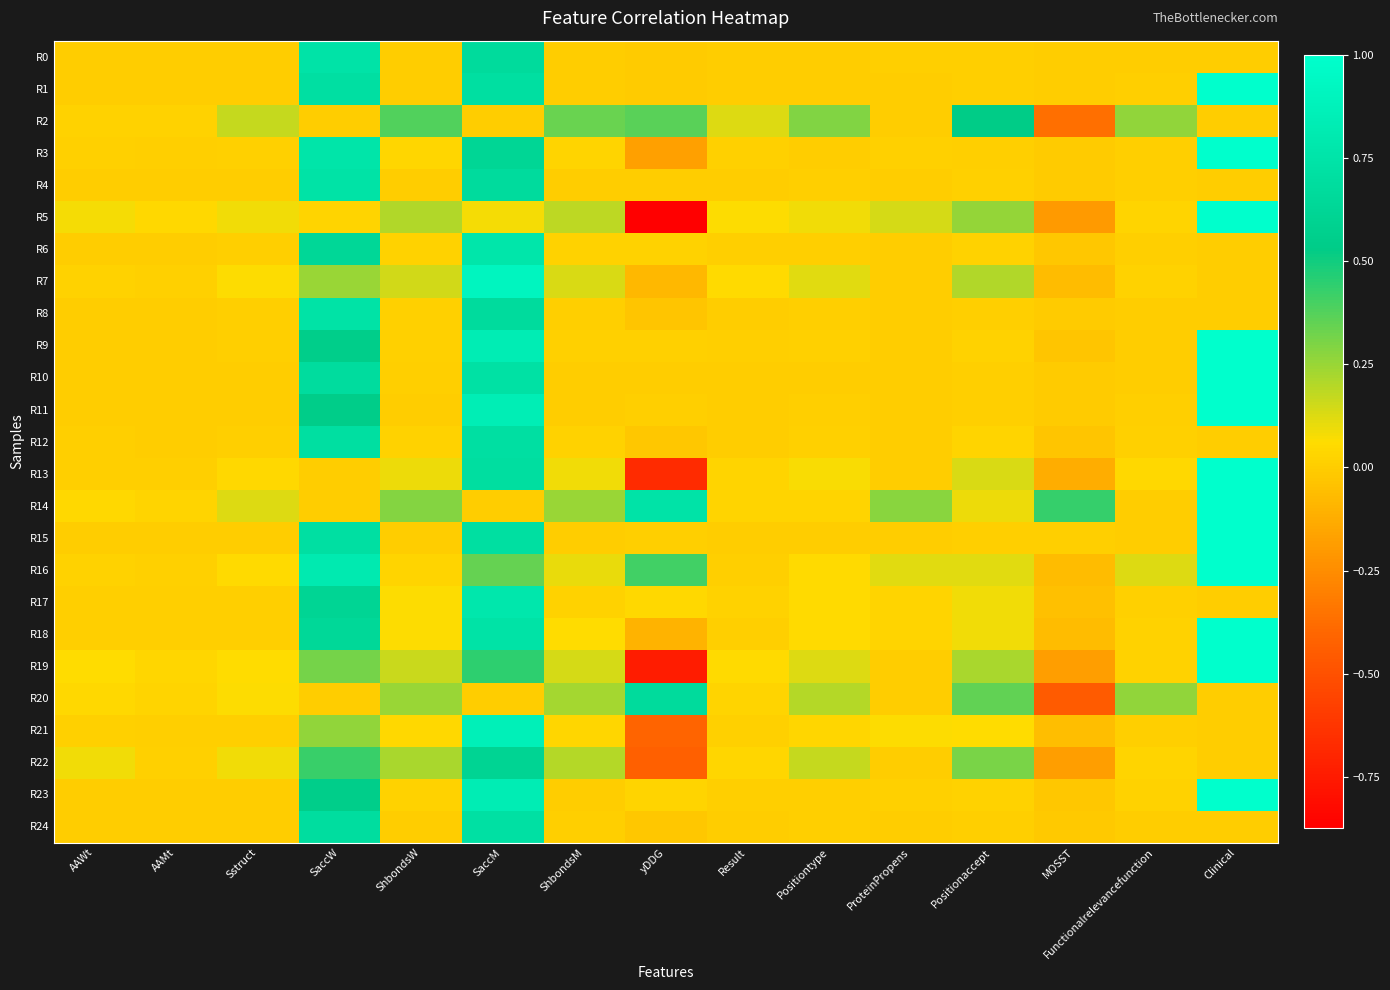

Reading right to left, what are all the values shown in this chart?

R0: Clinical=0.0	Functionalrelevancefunction=0.0	MOSST=-0.0	Positionaccept=0.0	ProteinPropens=0.0	Positiontype=0.0	Result=0.0	yDDG=-0.0	ShbondsM=0.0	SaccM=0.7	ShbondsW=0.0	SaccW=0.7	Sstruct=0.0	AAMt=0.0	AAWt=0.0
R1: Clinical=1.0	Functionalrelevancefunction=0.0	MOSST=0.0	Positionaccept=0.0	ProteinPropens=0.0	Positiontype=0.0	Result=0.0	yDDG=-0.0	ShbondsM=0.0	SaccM=0.7	ShbondsW=0.0	SaccW=0.7	Sstruct=0.0	AAMt=0.0	AAWt=0.0
R2: Clinical=0.0	Functionalrelevancefunction=0.3	MOSST=-0.4	Positionaccept=0.5	ProteinPropens=0.0	Positiontype=0.3	Result=0.1	yDDG=0.4	ShbondsM=0.3	SaccM=0.0	ShbondsW=0.4	SaccW=0.0	Sstruct=0.2	AAMt=0.0	AAWt=0.0
R3: Clinical=1.0	Functionalrelevancefunction=0.0	MOSST=-0.0	Positionaccept=0.0	ProteinPropens=0.0	Positiontype=0.0	Result=0.0	yDDG=-0.2	ShbondsM=0.0	SaccM=0.6	ShbondsW=0.0	SaccW=0.8	Sstruct=0.0	AAMt=0.0	AAWt=0.0
R4: Clinical=0.0	Functionalrelevancefunction=0.0	MOSST=-0.0	Positionaccept=0.0	ProteinPropens=0.0	Positiontype=0.0	Result=0.0	yDDG=-0.0	ShbondsM=0.0	SaccM=0.7	ShbondsW=0.0	SaccW=0.7	Sstruct=0.0	AAMt=0.0	AAWt=0.0
R5: Clinical=1.0	Functionalrelevancefunction=0.0	MOSST=-0.2	Positionaccept=0.3	ProteinPropens=0.1	Positiontype=0.1	Result=0.1	yDDG=-0.9	ShbondsM=0.2	SaccM=0.1	ShbondsW=0.2	SaccW=0.0	Sstruct=0.1	AAMt=0.0	AAWt=0.1
R6: Clinical=0.0	Functionalrelevancefunction=0.0	MOSST=-0.0	Positionaccept=0.0	ProteinPropens=0.0	Positiontype=0.0	Result=0.0	yDDG=0.0	ShbondsM=0.0	SaccM=0.8	ShbondsW=0.0	SaccW=0.6	Sstruct=0.0	AAMt=0.0	AAWt=0.0
R7: Clinical=0.0	Functionalrelevancefunction=0.0	MOSST=-0.1	Positionaccept=0.2	ProteinPropens=0.0	Positiontype=0.1	Result=0.0	yDDG=-0.1	ShbondsM=0.1	SaccM=0.9	ShbondsW=0.1	SaccW=0.2	Sstruct=0.1	AAMt=0.0	AAWt=0.0
R8: Clinical=0.0	Functionalrelevancefunction=0.0	MOSST=-0.0	Positionaccept=0.0	ProteinPropens=0.0	Positiontype=0.0	Result=0.0	yDDG=-0.0	ShbondsM=0.0	SaccM=0.7	ShbondsW=0.0	SaccW=0.7	Sstruct=0.0	AAMt=0.0	AAWt=0.0
R9: Clinical=1.0	Functionalrelevancefunction=0.0	MOSST=-0.0	Positionaccept=0.0	ProteinPropens=0.0	Positiontype=0.0	Result=0.0	yDDG=0.0	ShbondsM=0.0	SaccM=0.8	ShbondsW=0.0	SaccW=0.6	Sstruct=0.0	AAMt=0.0	AAWt=0.0
R10: Clinical=1.0	Functionalrelevancefunction=0.0	MOSST=-0.0	Positionaccept=0.0	ProteinPropens=0.0	Positiontype=0.0	Result=0.0	yDDG=0.0	ShbondsM=0.0	SaccM=0.7	ShbondsW=0.0	SaccW=0.7	Sstruct=0.0	AAMt=0.0	AAWt=0.0
R11: Clinical=1.0	Functionalrelevancefunction=0.0	MOSST=-0.0	Positionaccept=0.0	ProteinPropens=0.0	Positiontype=0.0	Result=0.0	yDDG=0.0	ShbondsM=0.0	SaccM=0.8	ShbondsW=0.0	SaccW=0.5	Sstruct=0.0	AAMt=0.0	AAWt=0.0
R12: Clinical=0.0	Functionalrelevancefunction=0.0	MOSST=-0.0	Positionaccept=0.0	ProteinPropens=0.0	Positiontype=0.0	Result=0.0	yDDG=-0.0	ShbondsM=0.0	SaccM=0.7	ShbondsW=0.0	SaccW=0.7	Sstruct=0.0	AAMt=0.0	AAWt=0.0
R13: Clinical=1.0	Functionalrelevancefunction=0.0	MOSST=-0.1	Positionaccept=0.1	ProteinPropens=0.0	Positiontype=0.1	Result=0.0	yDDG=-0.7	ShbondsM=0.1	SaccM=0.7	ShbondsW=0.1	SaccW=0.0	Sstruct=0.0	AAMt=0.0	AAWt=0.0
R14: Clinical=1.0	Functionalrelevancefunction=0.0	MOSST=0.4	Positionaccept=0.1	ProteinPropens=0.3	Positiontype=0.0	Result=0.0	yDDG=0.7	ShbondsM=0.3	SaccM=0.0	ShbondsW=0.3	SaccW=0.0	Sstruct=0.1	AAMt=0.0	AAWt=0.0
R15: Clinical=1.0	Functionalrelevancefunction=0.0	MOSST=0.0	Positionaccept=0.0	ProteinPropens=0.0	Positiontype=0.0	Result=0.0	yDDG=0.0	ShbondsM=0.0	SaccM=0.7	ShbondsW=0.0	SaccW=0.7	Sstruct=0.0	AAMt=0.0	AAWt=0.0
R16: Clinical=1.0	Functionalrelevancefunction=0.1	MOSST=-0.1	Positionaccept=0.1	ProteinPropens=0.1	Positiontype=0.1	Result=0.0	yDDG=0.4	ShbondsM=0.1	SaccM=0.3	ShbondsW=0.0	SaccW=0.8	Sstruct=0.1	AAMt=0.0	AAWt=0.0
R17: Clinical=0.0	Functionalrelevancefunction=0.0	MOSST=-0.1	Positionaccept=0.1	ProteinPropens=0.0	Positiontype=0.1	Result=0.0	yDDG=0.0	ShbondsM=0.0	SaccM=0.8	ShbondsW=0.1	SaccW=0.6	Sstruct=0.0	AAMt=0.0	AAWt=0.0
R18: Clinical=1.0	Functionalrelevancefunction=0.0	MOSST=-0.1	Positionaccept=0.1	ProteinPropens=0.0	Positiontype=0.1	Result=0.0	yDDG=-0.1	ShbondsM=0.1	SaccM=0.7	ShbondsW=0.1	SaccW=0.6	Sstruct=0.0	AAMt=0.0	AAWt=0.0
R19: Clinical=1.0	Functionalrelevancefunction=0.0	MOSST=-0.2	Positionaccept=0.2	ProteinPropens=0.0	Positiontype=0.1	Result=0.1	yDDG=-0.7	ShbondsM=0.1	SaccM=0.4	ShbondsW=0.2	SaccW=0.3	Sstruct=0.1	AAMt=0.0	AAWt=0.1
R20: Clinical=0.0	Functionalrelevancefunction=0.3	MOSST=-0.5	Positionaccept=0.3	ProteinPropens=0.0	Positiontype=0.2	Result=0.0	yDDG=0.7	ShbondsM=0.2	SaccM=0.0	ShbondsW=0.3	SaccW=0.0	Sstruct=0.1	AAMt=0.0	AAWt=0.0
R21: Clinical=0.0	Functionalrelevancefunction=0.0	MOSST=-0.1	Positionaccept=0.1	ProteinPropens=0.1	Positiontype=0.0	Result=0.0	yDDG=-0.4	ShbondsM=0.0	SaccM=0.9	ShbondsW=0.0	SaccW=0.3	Sstruct=0.0	AAMt=0.0	AAWt=0.0
R22: Clinical=0.0	Functionalrelevancefunction=0.0	MOSST=-0.2	Positionaccept=0.3	ProteinPropens=0.0	Positiontype=0.2	Result=0.0	yDDG=-0.4	ShbondsM=0.2	SaccM=0.6	ShbondsW=0.2	SaccW=0.4	Sstruct=0.1	AAMt=0.0	AAWt=0.1
R23: Clinical=1.0	Functionalrelevancefunction=0.0	MOSST=-0.0	Positionaccept=0.0	ProteinPropens=0.0	Positiontype=0.0	Result=0.0	yDDG=0.0	ShbondsM=0.0	SaccM=0.8	ShbondsW=0.0	SaccW=0.5	Sstruct=0.0	AAMt=0.0	AAWt=0.0
R24: Clinical=0.0	Functionalrelevancefunction=0.0	MOSST=-0.0	Positionaccept=0.0	ProteinPropens=0.0	Positiontype=0.0	Result=0.0	yDDG=-0.0	ShbondsM=0.0	SaccM=0.7	ShbondsW=0.0	SaccW=0.7	Sstruct=0.0	AAMt=0.0	AAWt=0.0